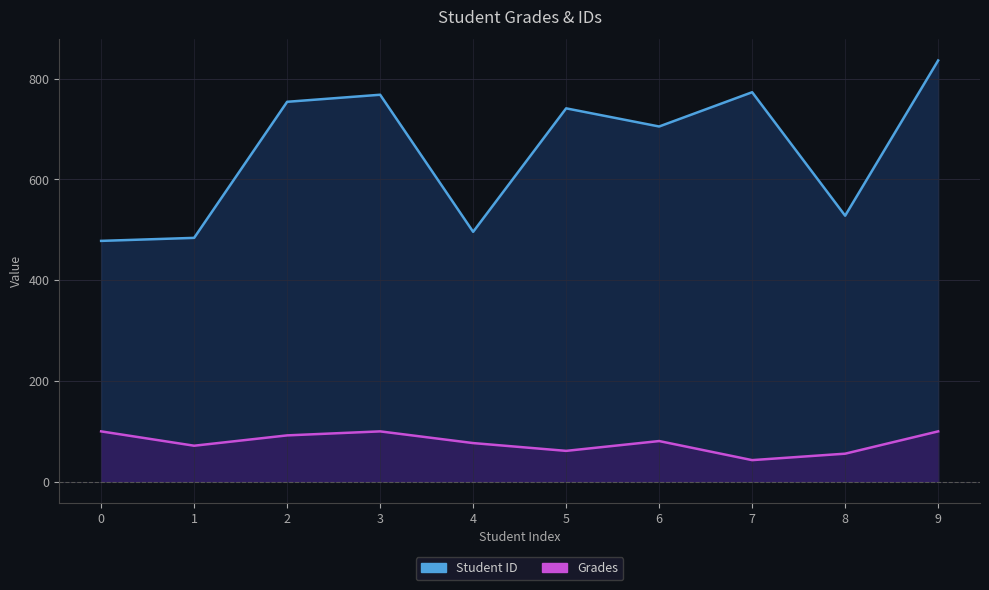

True or false: Student ID has a value of 705.0 at 6.

True